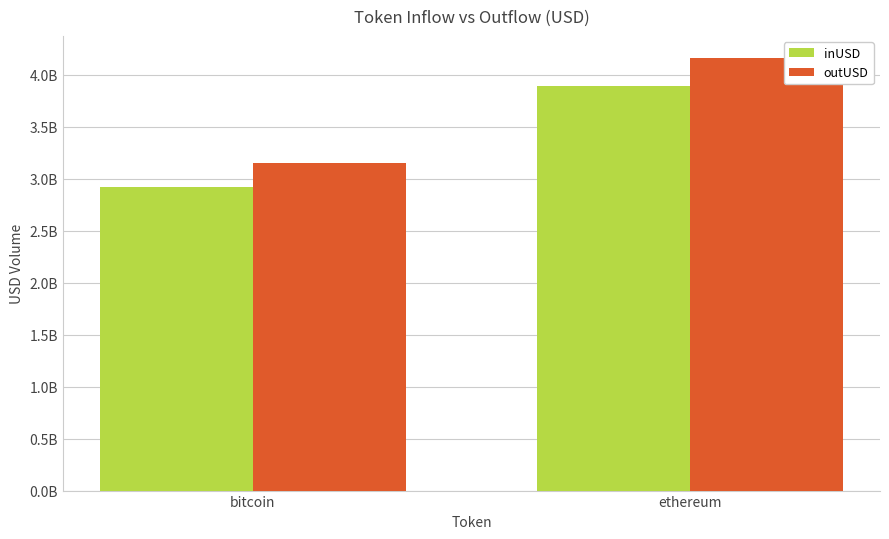

The outUSD series shows 3146412338.2 at bitcoin. True or false?

True